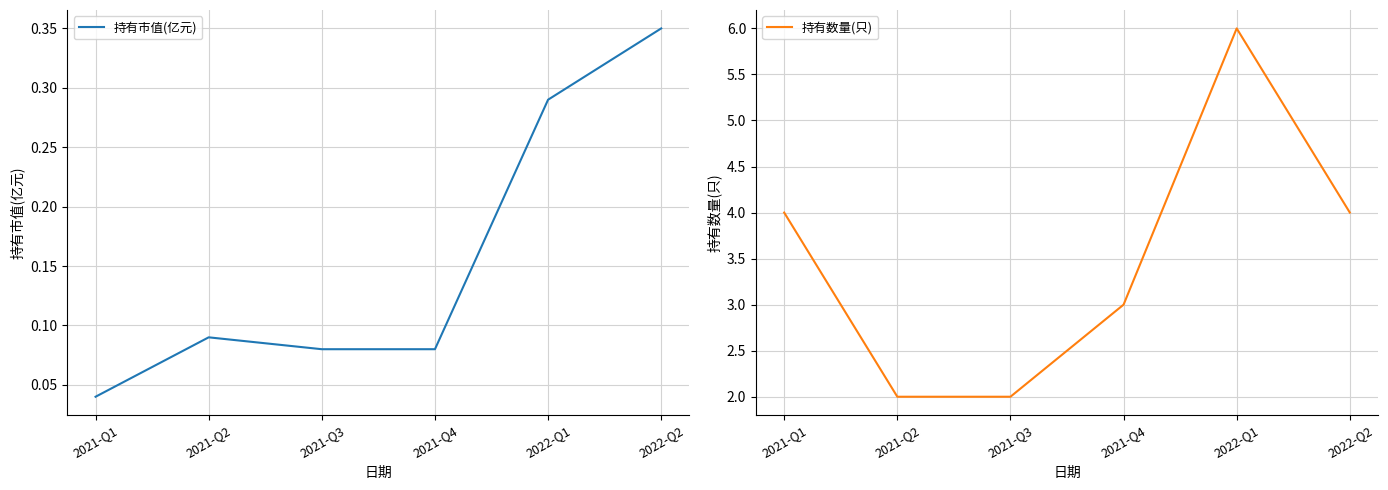

Which series has the largest total across all categories?

持有数量(只)